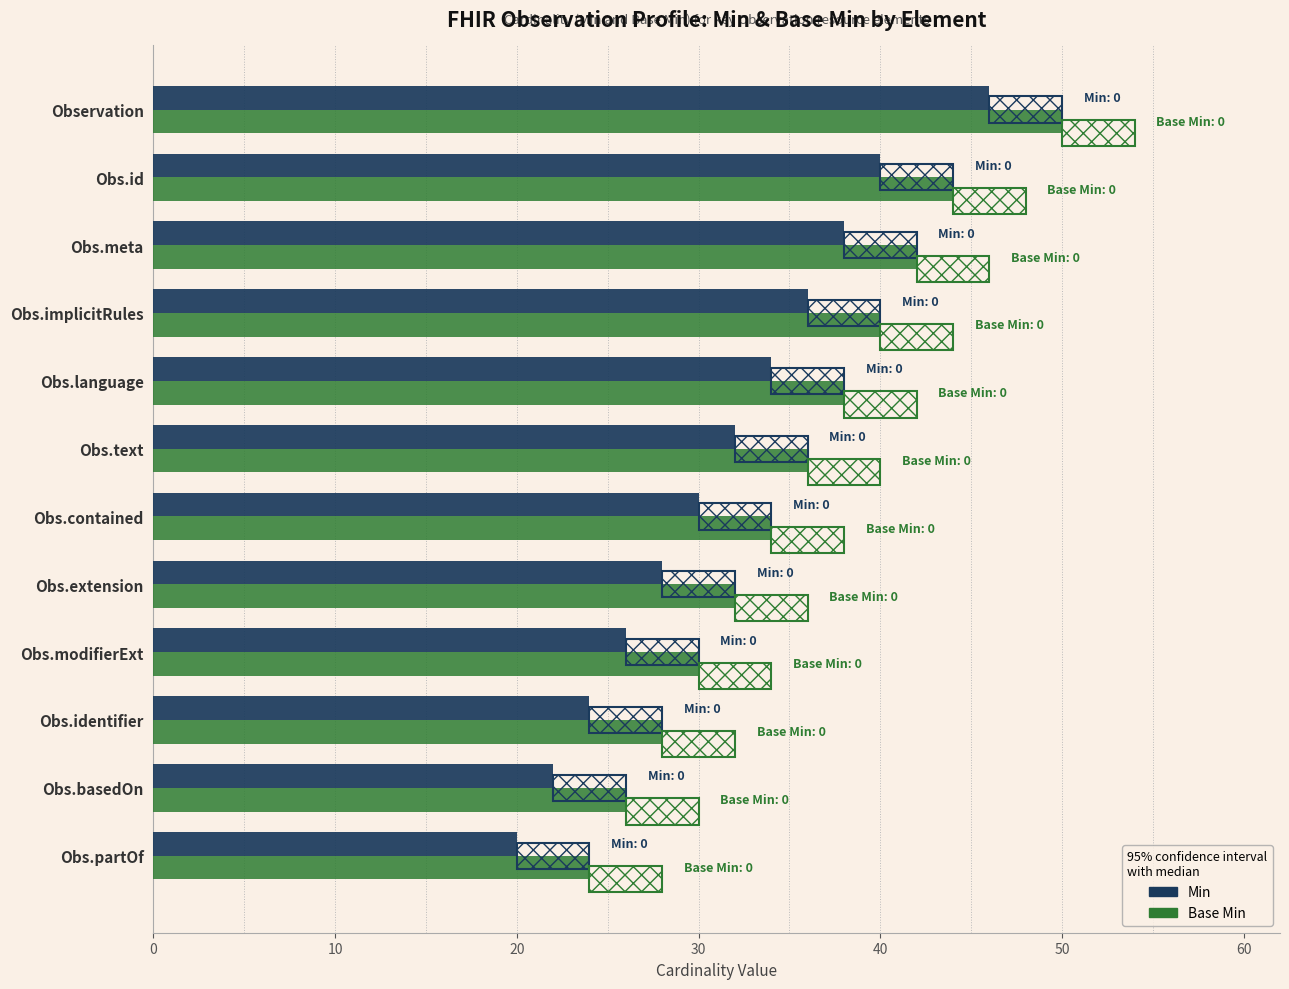

What is the average value of the Base Min series?

35